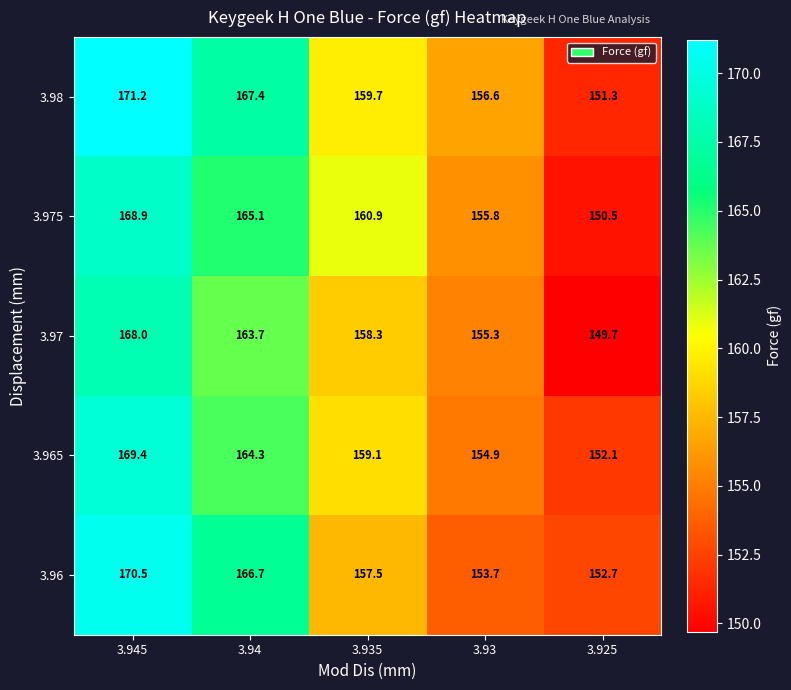

List the series in order of their peak value, highest first.

3.98, 3.96, 3.965, 3.975, 3.97